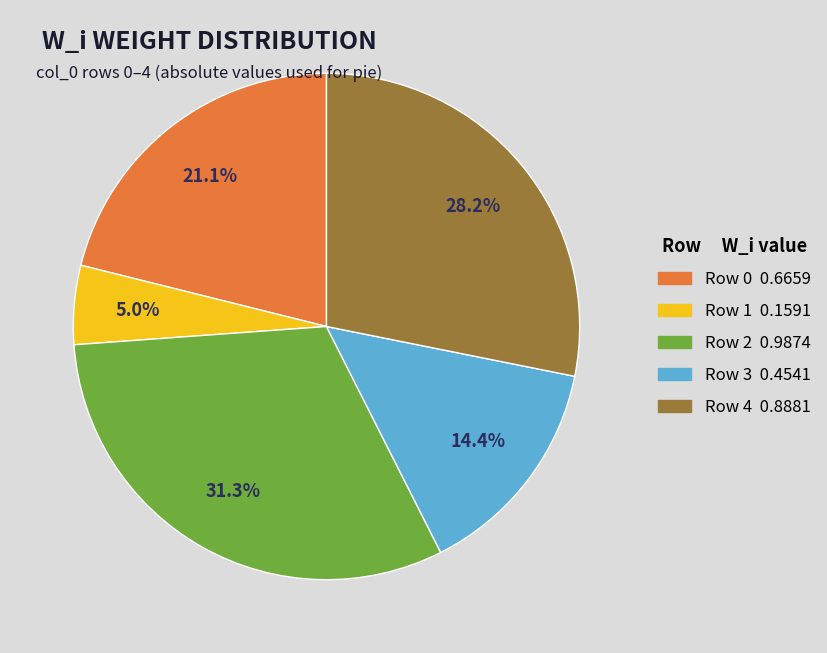

Combined, what portion of the pie is Row 1 and Row 4?

33.2%